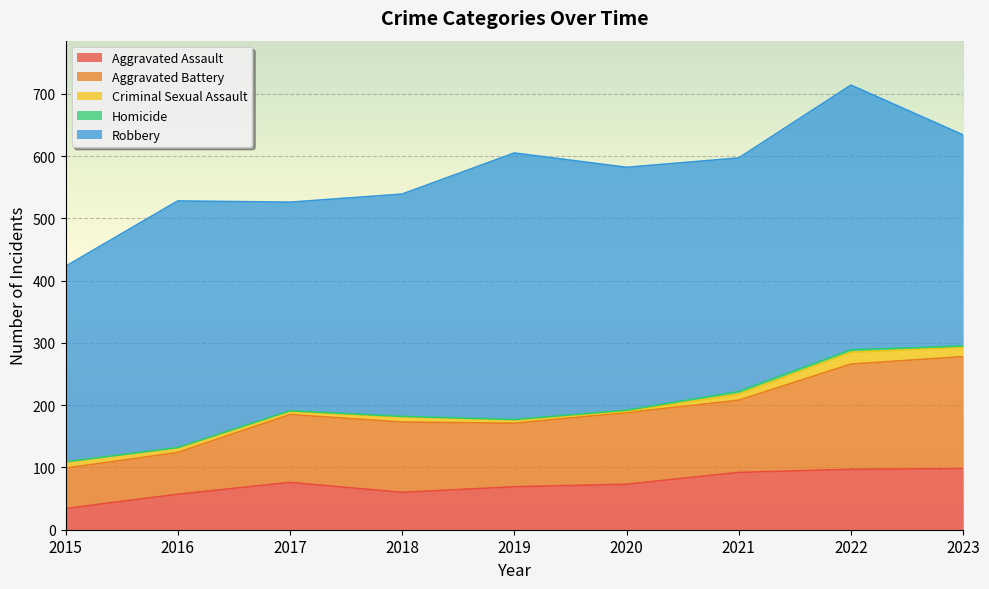

Which series has the largest total across all categories?

Robbery